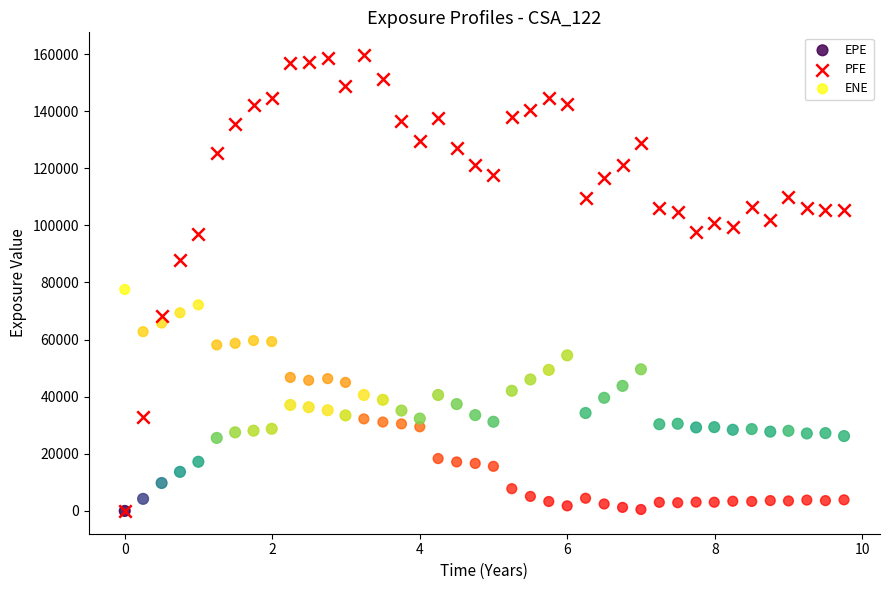

Which series contains the highest Y value?

PFE